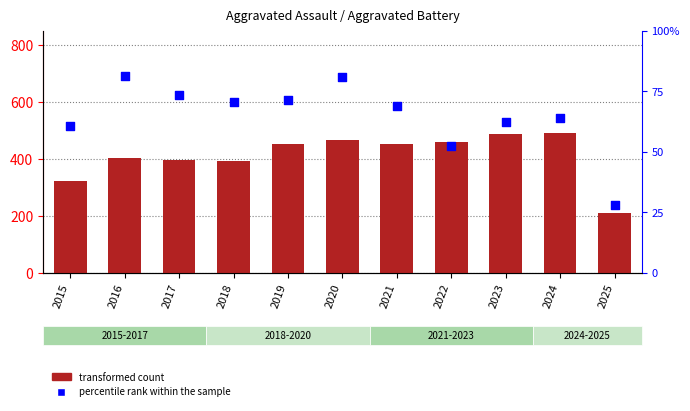

At which category is the sum across all series the highest?

2020